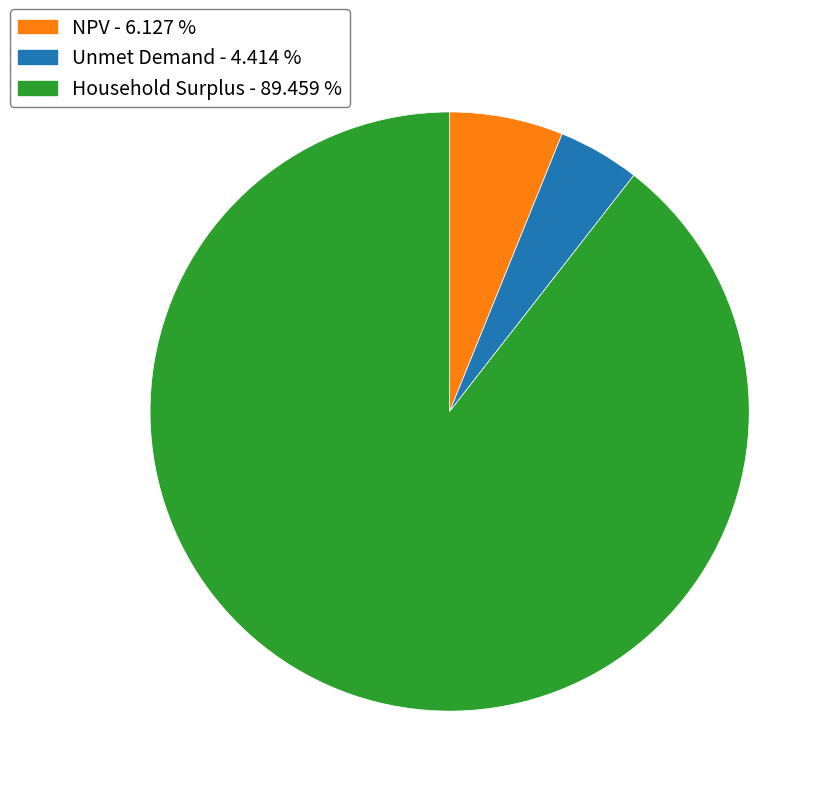

Which has a higher value, Unmet Demand or NPV?

NPV